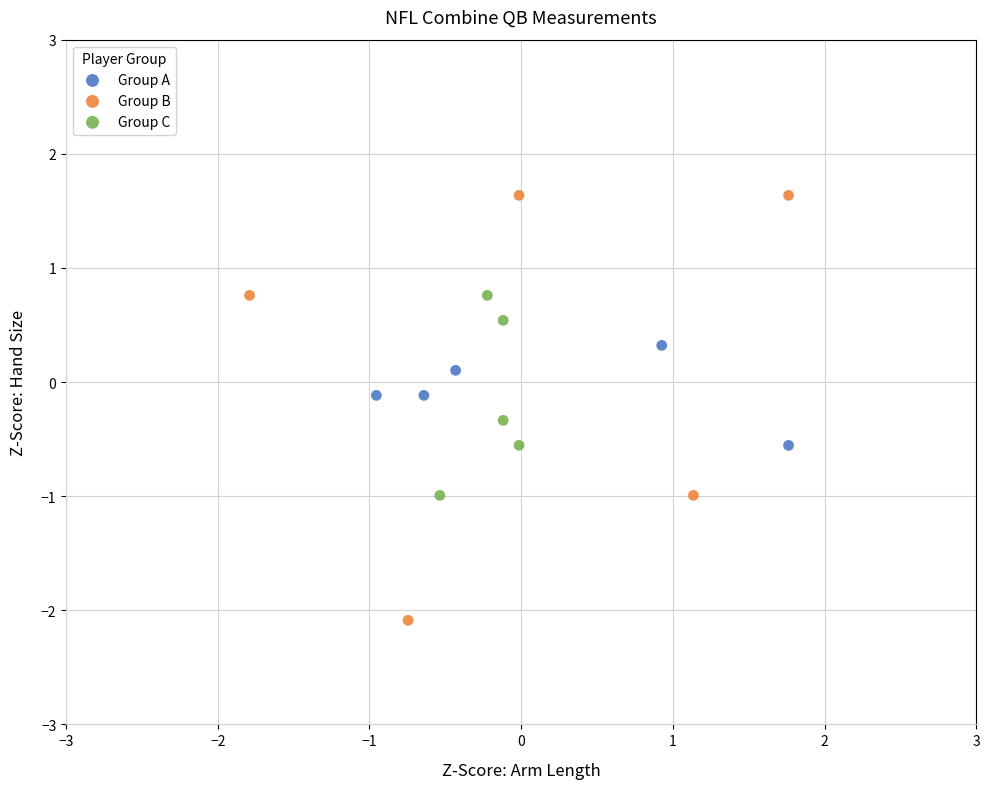

What are all the series names shown in the legend?

Group A, Group B, Group C